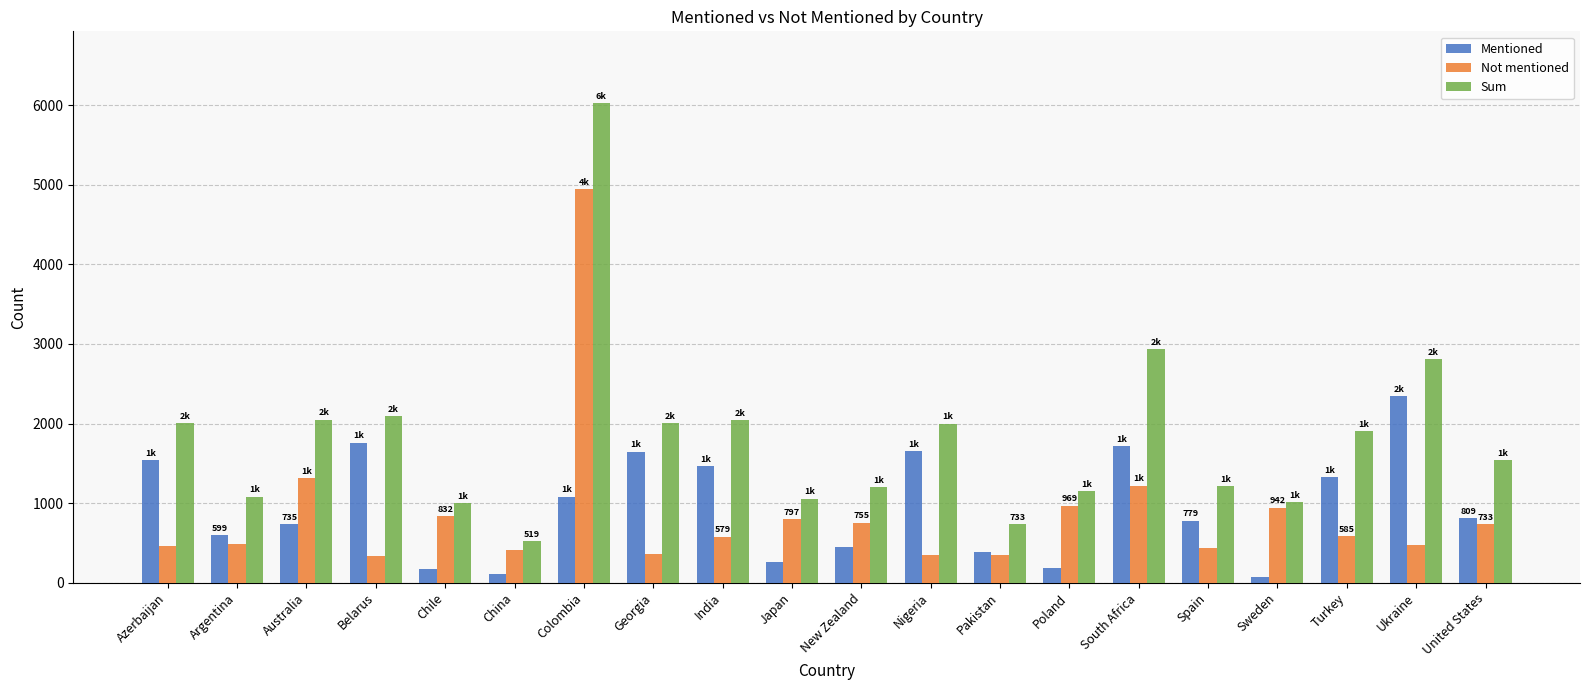

True or false: Not mentioned has a value of 585 at Turkey.

True